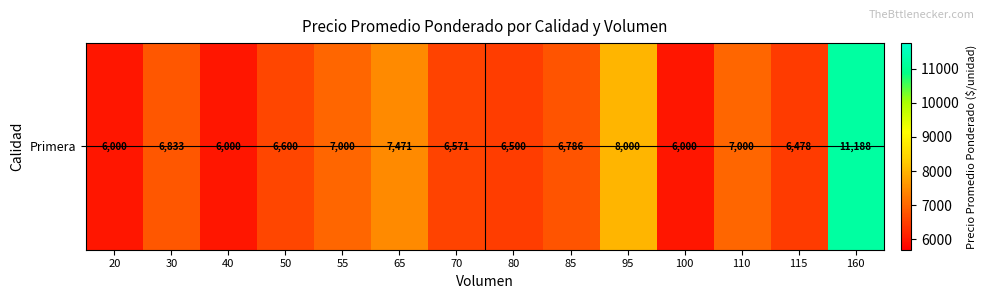

What is the ratio of the value at 110 to the value at 100?

1.2